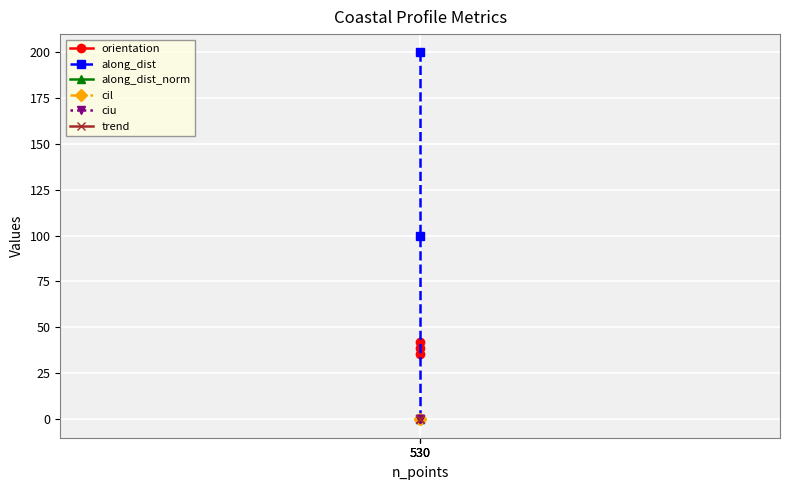

True or false: along_dist has a value of 93.8 at 530.

False